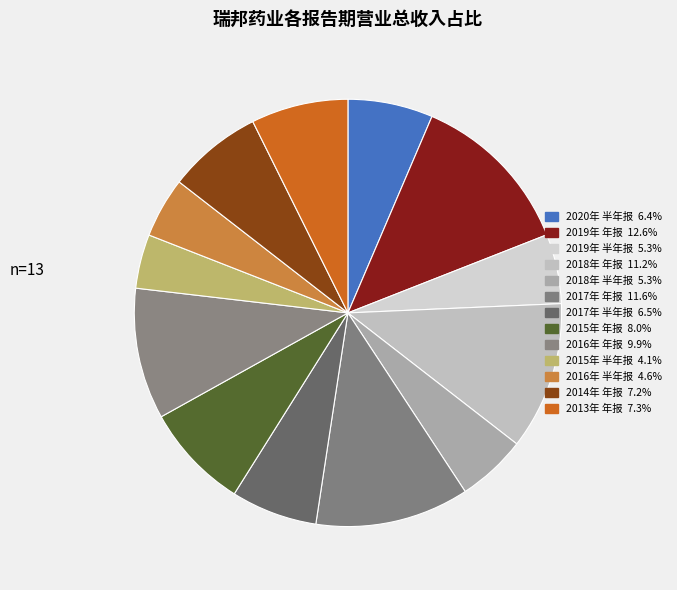

How many segments does this pie chart have?

13